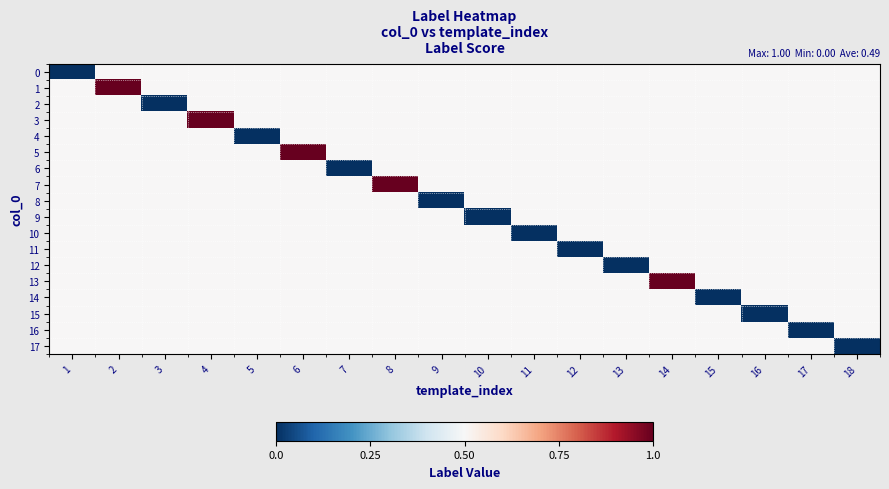

Reading right to left, extract all data points from this chart.

0: 18=0.5	17=0.5	16=0.5	15=0.5	14=0.5	13=0.5	12=0.5	11=0.5	10=0.5	9=0.5	8=0.5	7=0.5	6=0.5	5=0.5	4=0.5	3=0.5	2=0.5	1=0.0
1: 18=0.5	17=0.5	16=0.5	15=0.5	14=0.5	13=0.5	12=0.5	11=0.5	10=0.5	9=0.5	8=0.5	7=0.5	6=0.5	5=0.5	4=0.5	3=0.5	2=1.0	1=0.5
2: 18=0.5	17=0.5	16=0.5	15=0.5	14=0.5	13=0.5	12=0.5	11=0.5	10=0.5	9=0.5	8=0.5	7=0.5	6=0.5	5=0.5	4=0.5	3=0.0	2=0.5	1=0.5
3: 18=0.5	17=0.5	16=0.5	15=0.5	14=0.5	13=0.5	12=0.5	11=0.5	10=0.5	9=0.5	8=0.5	7=0.5	6=0.5	5=0.5	4=1.0	3=0.5	2=0.5	1=0.5
4: 18=0.5	17=0.5	16=0.5	15=0.5	14=0.5	13=0.5	12=0.5	11=0.5	10=0.5	9=0.5	8=0.5	7=0.5	6=0.5	5=0.0	4=0.5	3=0.5	2=0.5	1=0.5
5: 18=0.5	17=0.5	16=0.5	15=0.5	14=0.5	13=0.5	12=0.5	11=0.5	10=0.5	9=0.5	8=0.5	7=0.5	6=1.0	5=0.5	4=0.5	3=0.5	2=0.5	1=0.5
6: 18=0.5	17=0.5	16=0.5	15=0.5	14=0.5	13=0.5	12=0.5	11=0.5	10=0.5	9=0.5	8=0.5	7=0.0	6=0.5	5=0.5	4=0.5	3=0.5	2=0.5	1=0.5
7: 18=0.5	17=0.5	16=0.5	15=0.5	14=0.5	13=0.5	12=0.5	11=0.5	10=0.5	9=0.5	8=1.0	7=0.5	6=0.5	5=0.5	4=0.5	3=0.5	2=0.5	1=0.5
8: 18=0.5	17=0.5	16=0.5	15=0.5	14=0.5	13=0.5	12=0.5	11=0.5	10=0.5	9=0.0	8=0.5	7=0.5	6=0.5	5=0.5	4=0.5	3=0.5	2=0.5	1=0.5
9: 18=0.5	17=0.5	16=0.5	15=0.5	14=0.5	13=0.5	12=0.5	11=0.5	10=0.0	9=0.5	8=0.5	7=0.5	6=0.5	5=0.5	4=0.5	3=0.5	2=0.5	1=0.5
10: 18=0.5	17=0.5	16=0.5	15=0.5	14=0.5	13=0.5	12=0.5	11=0.0	10=0.5	9=0.5	8=0.5	7=0.5	6=0.5	5=0.5	4=0.5	3=0.5	2=0.5	1=0.5
11: 18=0.5	17=0.5	16=0.5	15=0.5	14=0.5	13=0.5	12=0.0	11=0.5	10=0.5	9=0.5	8=0.5	7=0.5	6=0.5	5=0.5	4=0.5	3=0.5	2=0.5	1=0.5
12: 18=0.5	17=0.5	16=0.5	15=0.5	14=0.5	13=0.0	12=0.5	11=0.5	10=0.5	9=0.5	8=0.5	7=0.5	6=0.5	5=0.5	4=0.5	3=0.5	2=0.5	1=0.5
13: 18=0.5	17=0.5	16=0.5	15=0.5	14=1.0	13=0.5	12=0.5	11=0.5	10=0.5	9=0.5	8=0.5	7=0.5	6=0.5	5=0.5	4=0.5	3=0.5	2=0.5	1=0.5
14: 18=0.5	17=0.5	16=0.5	15=0.0	14=0.5	13=0.5	12=0.5	11=0.5	10=0.5	9=0.5	8=0.5	7=0.5	6=0.5	5=0.5	4=0.5	3=0.5	2=0.5	1=0.5
15: 18=0.5	17=0.5	16=0.0	15=0.5	14=0.5	13=0.5	12=0.5	11=0.5	10=0.5	9=0.5	8=0.5	7=0.5	6=0.5	5=0.5	4=0.5	3=0.5	2=0.5	1=0.5
16: 18=0.5	17=0.0	16=0.5	15=0.5	14=0.5	13=0.5	12=0.5	11=0.5	10=0.5	9=0.5	8=0.5	7=0.5	6=0.5	5=0.5	4=0.5	3=0.5	2=0.5	1=0.5
17: 18=0.0	17=0.5	16=0.5	15=0.5	14=0.5	13=0.5	12=0.5	11=0.5	10=0.5	9=0.5	8=0.5	7=0.5	6=0.5	5=0.5	4=0.5	3=0.5	2=0.5	1=0.5